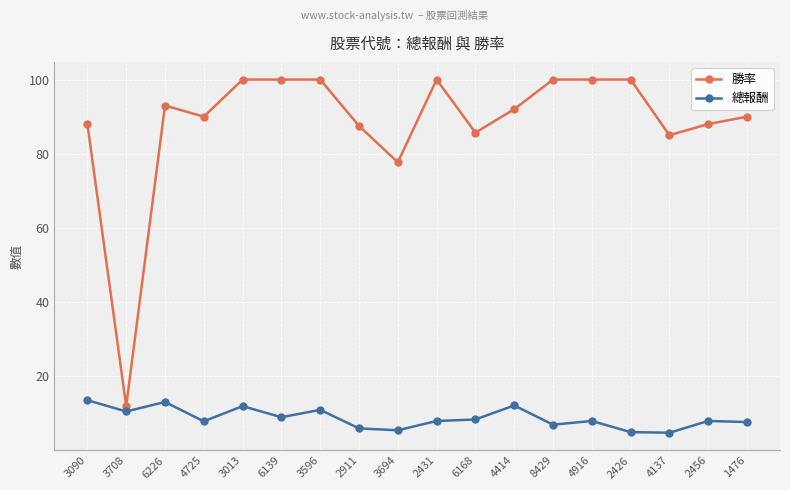

What is the label of the 17th point from the left?

2456